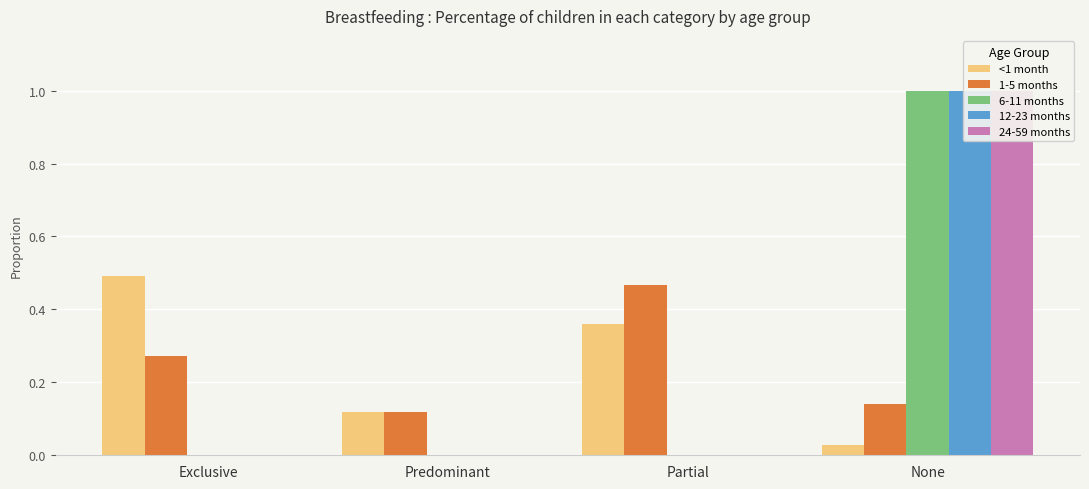

What is the sum of all 1-5 months values?

1.0